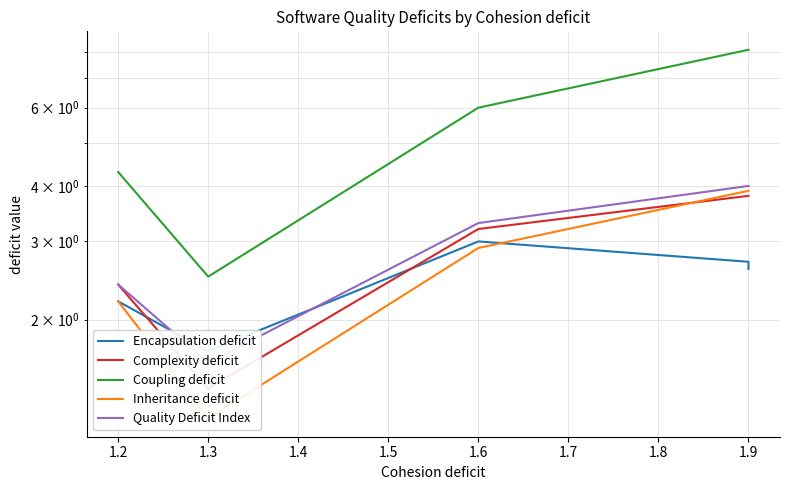

How many interior local valleys does the Quality Deficit Index series have?

1